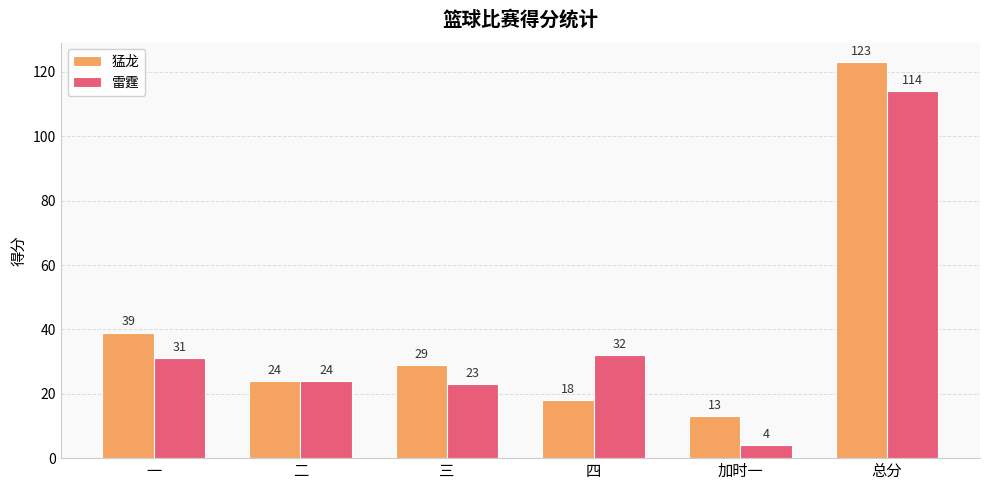

Reading left to right, list all the values displayed in this chart.

猛龙: 39	24	29	18	13	123
雷霆: 31	24	23	32	4	114